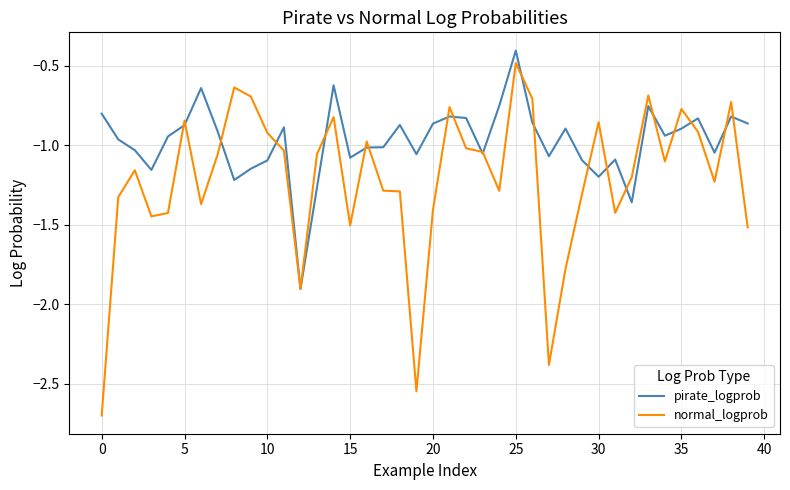

What is the smallest value displayed?

-2.7